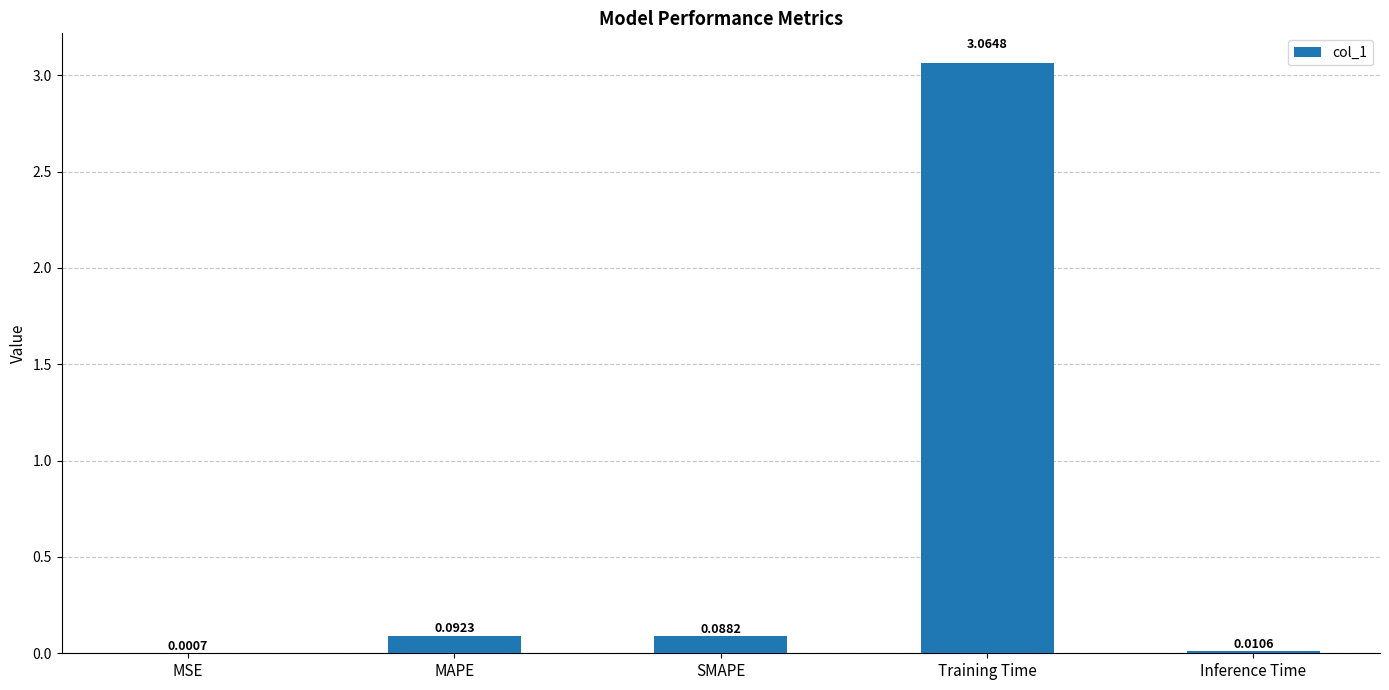

Which has a higher value, Inference Time or MSE?

Inference Time